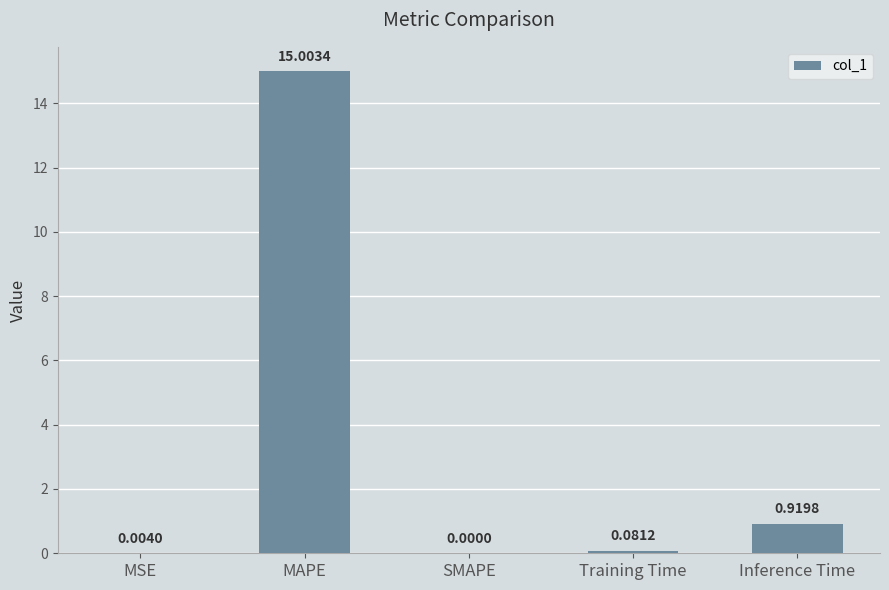

What is the maximum value shown in the chart?

15.0